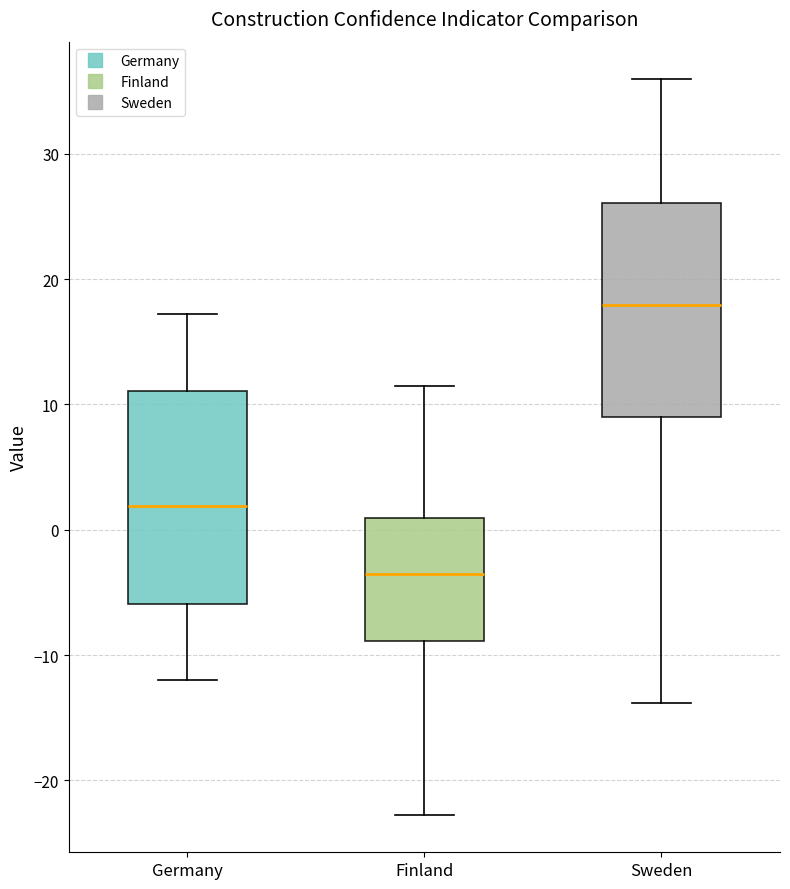

Where does the median line of the box for Sweden sit on the y-axis? The values are not printed on the chart, so give them approximately, as read against the axis.

18